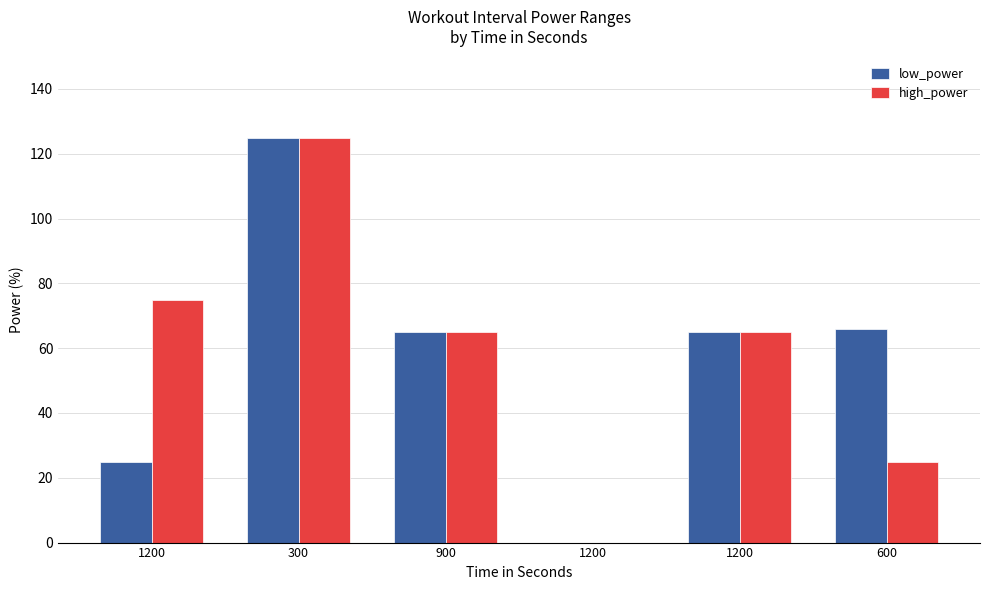

How many groups of bars are there?

6